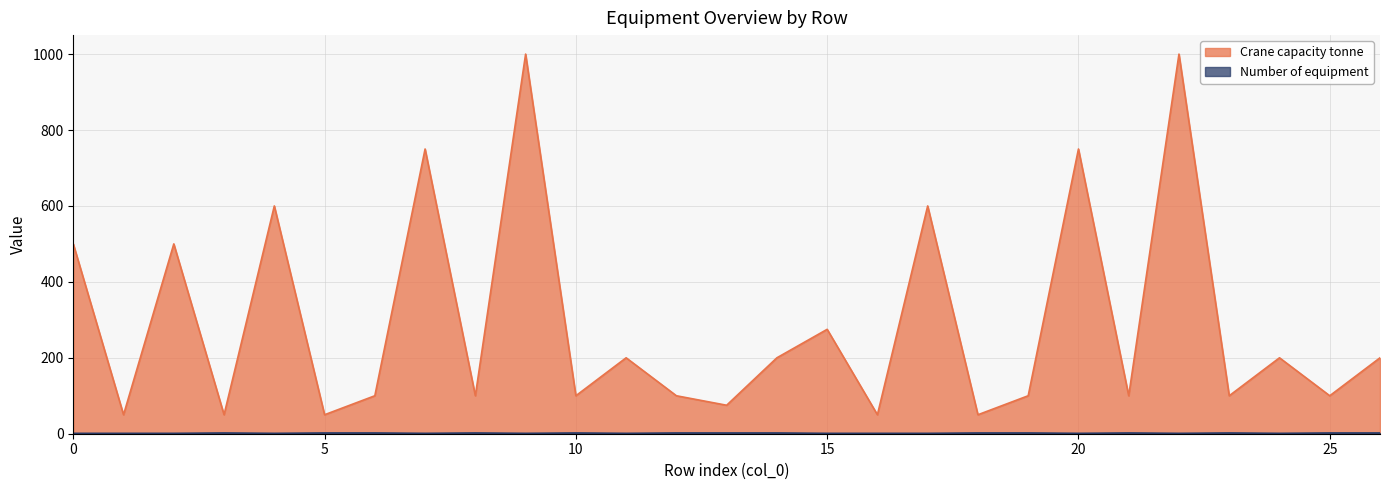

How many values in the Number of equipment series are below 2?

13